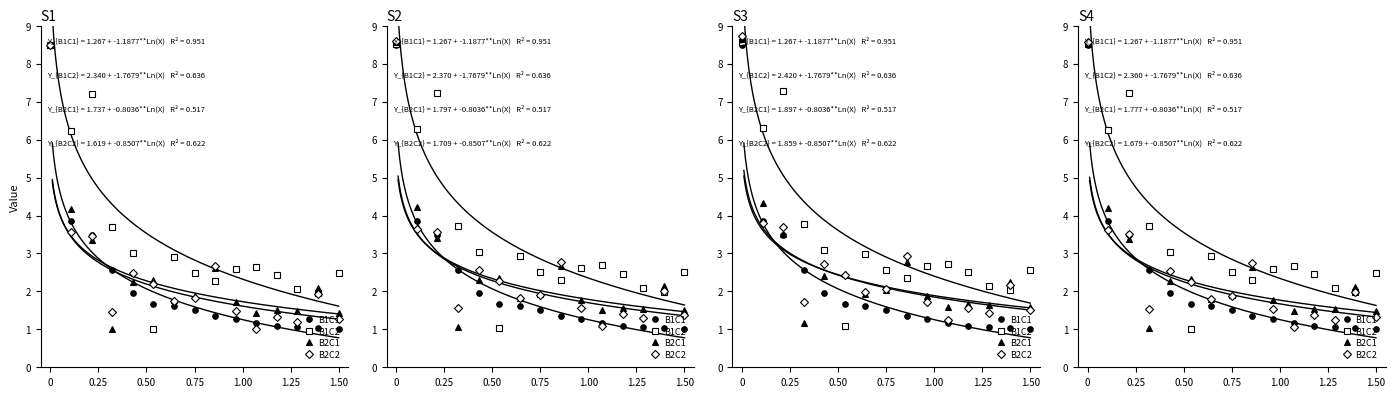

How many times do B1C2 and B2C1 cross each other?

7